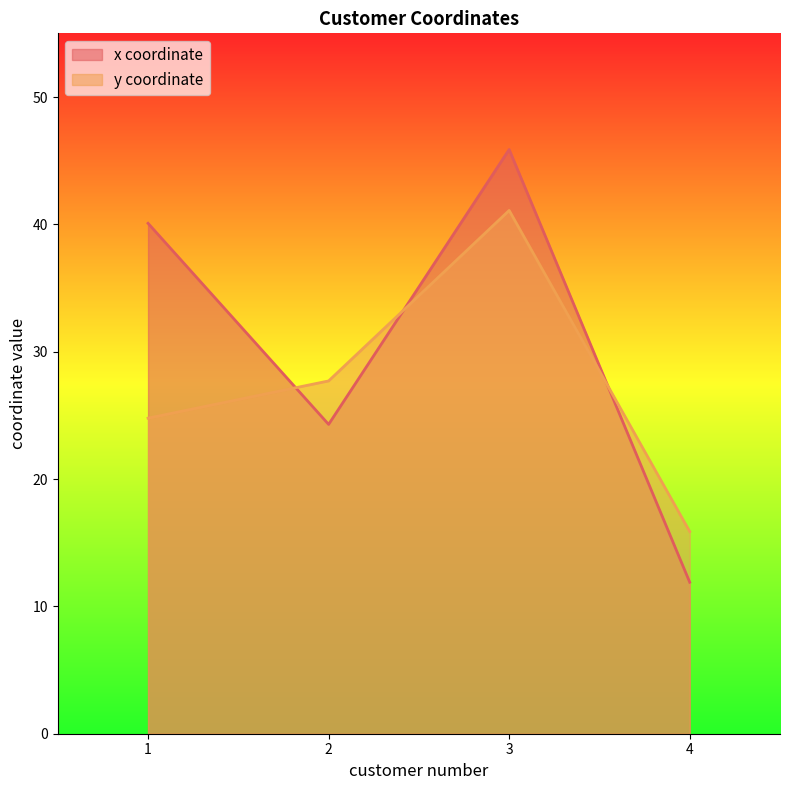

True or false: y coordinate has a value of 9.9 at 1.

False